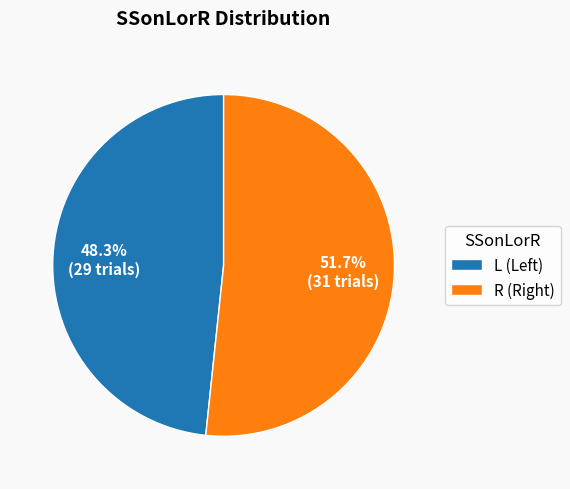

How many slices are in this pie chart?

2